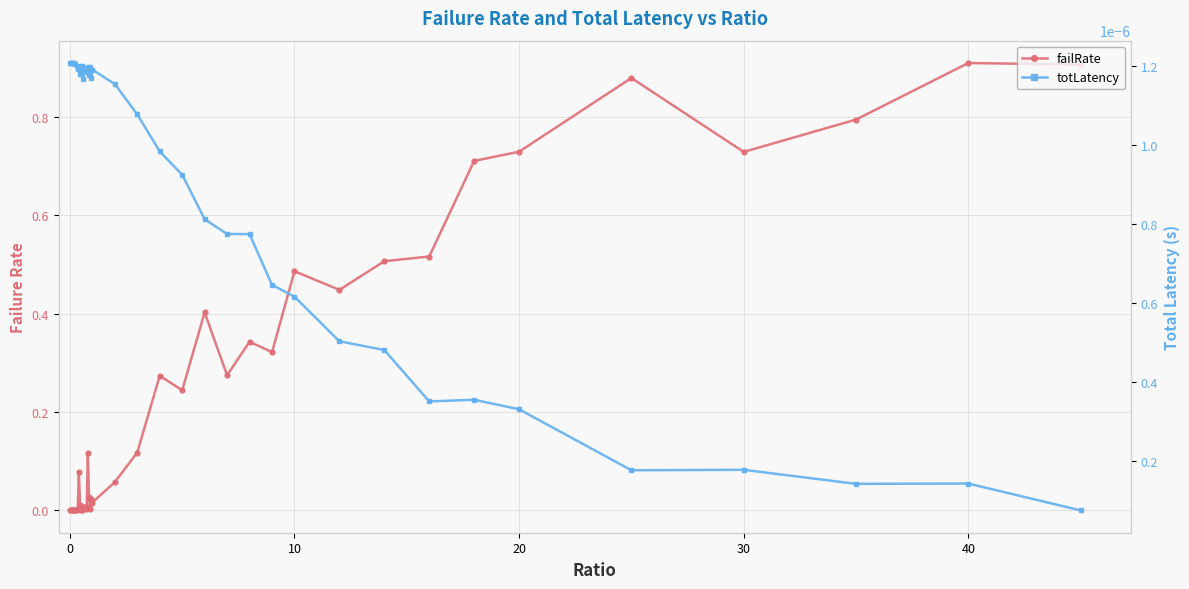

Which series ends up on top after the final intersection of totLatency and failRate?

failRate